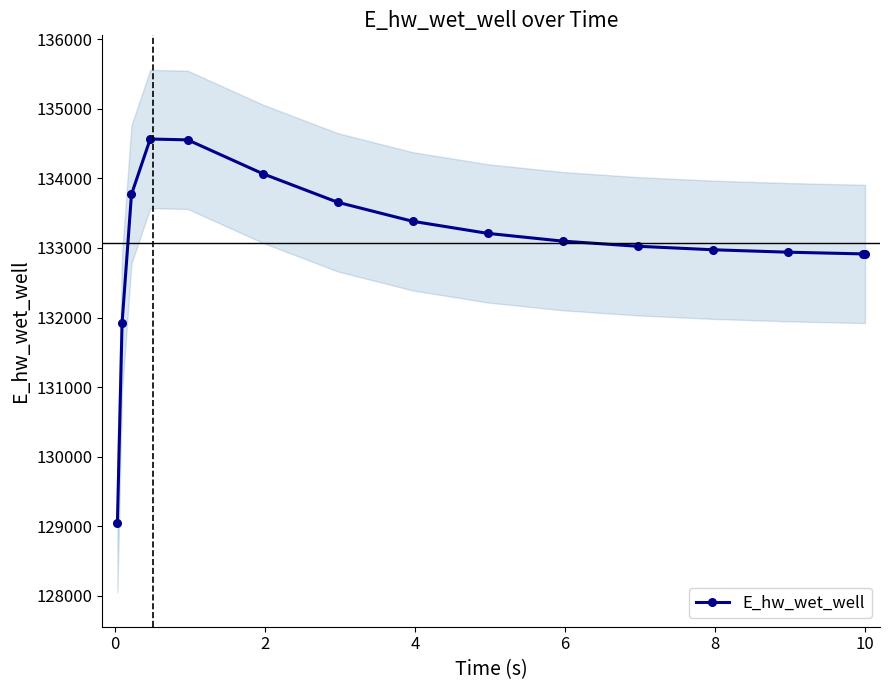

Does the chart display data point markers on the line(s)?

Yes